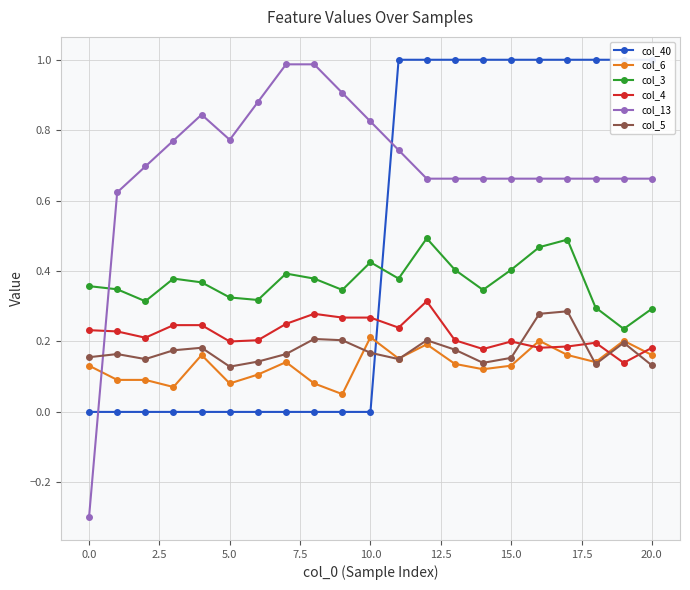

The col_3 series shows 0.2 at 19. True or false?

True